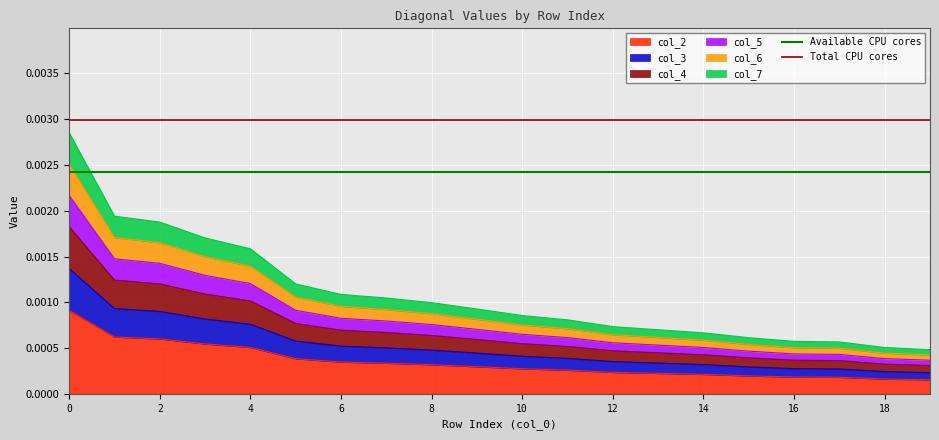

The value of Total CPU cores at 0 is 0.0. True or false?

True